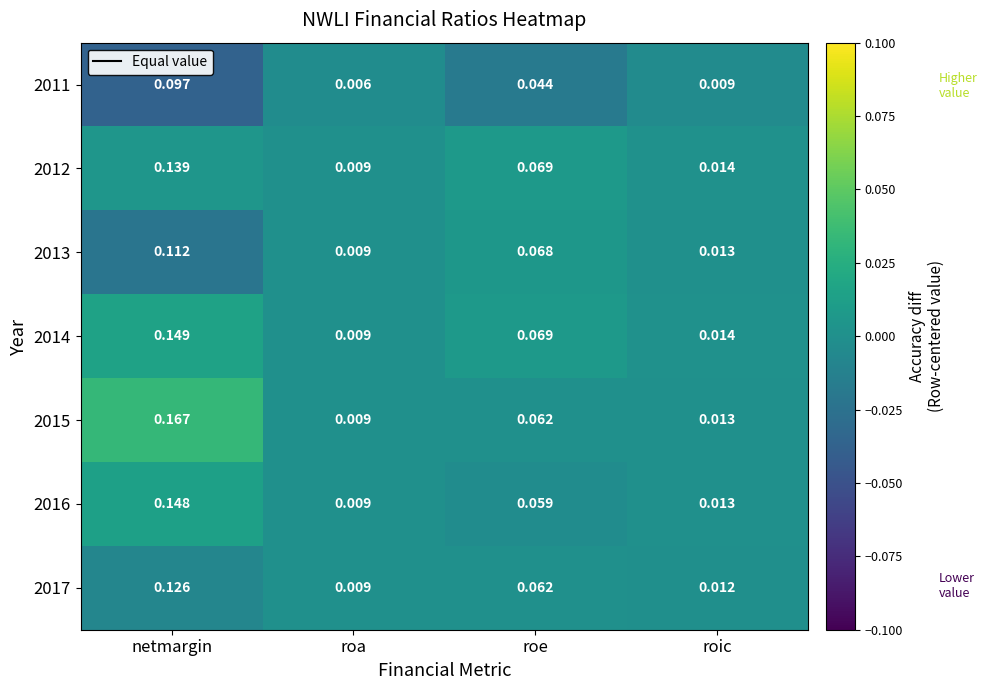

Which label corresponds to the largest value in the chart?

netmargin